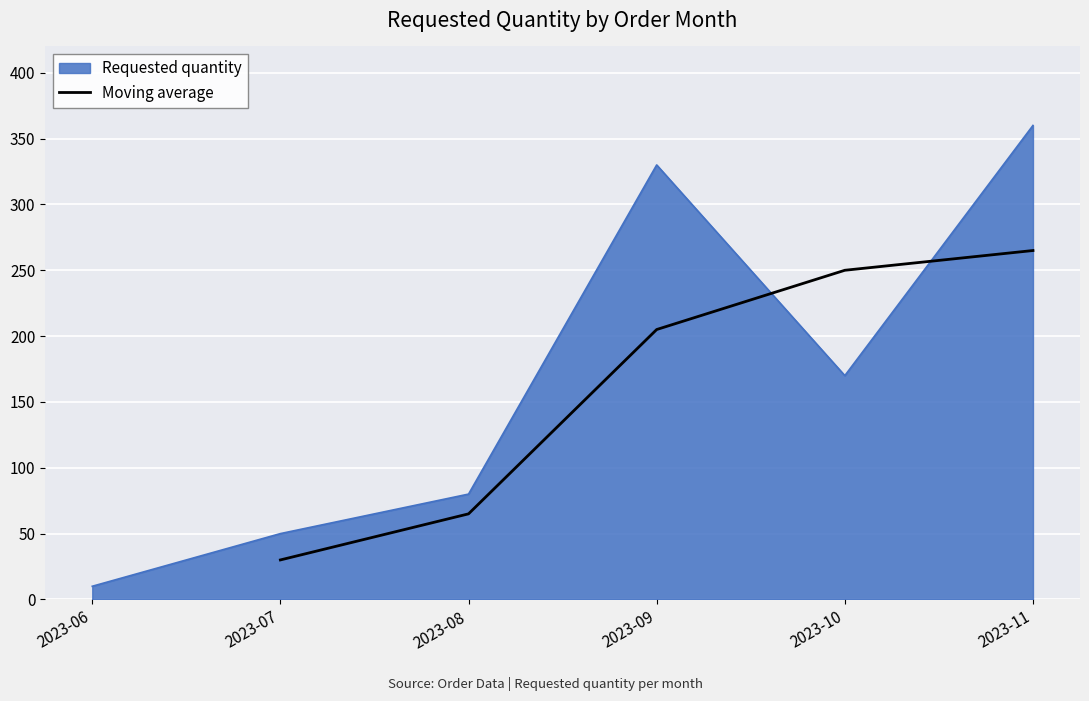

What is the minimum value for Moving average?

30